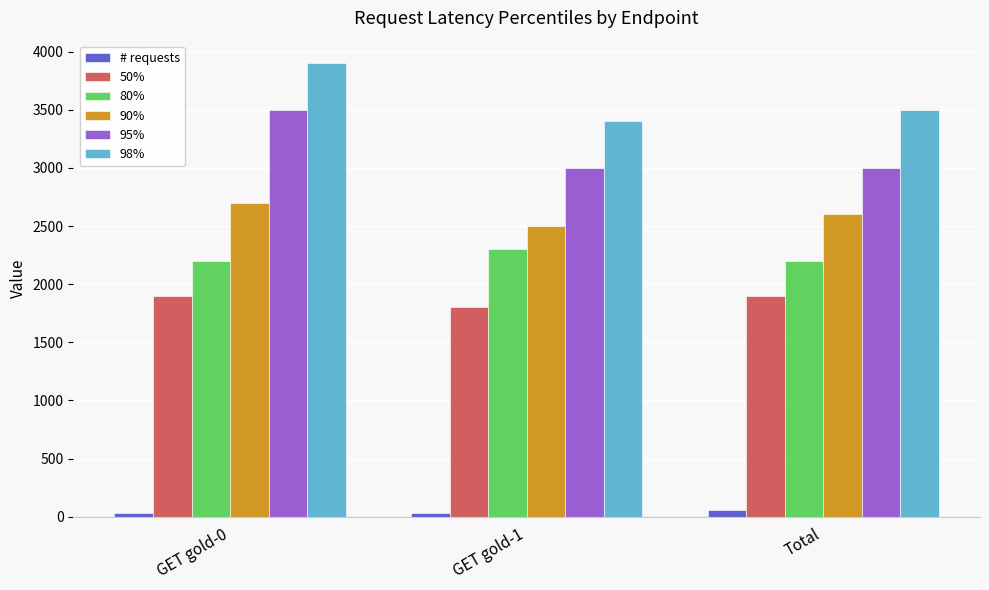

At which category is the sum across all series the highest?

GET gold-0